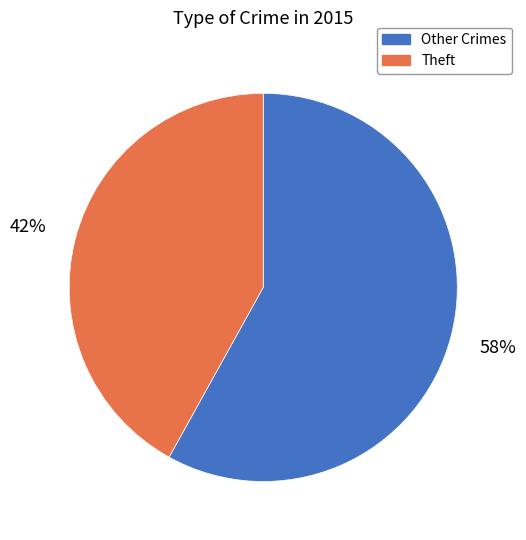

To the nearest percent, what is the average slice percentage?

50%